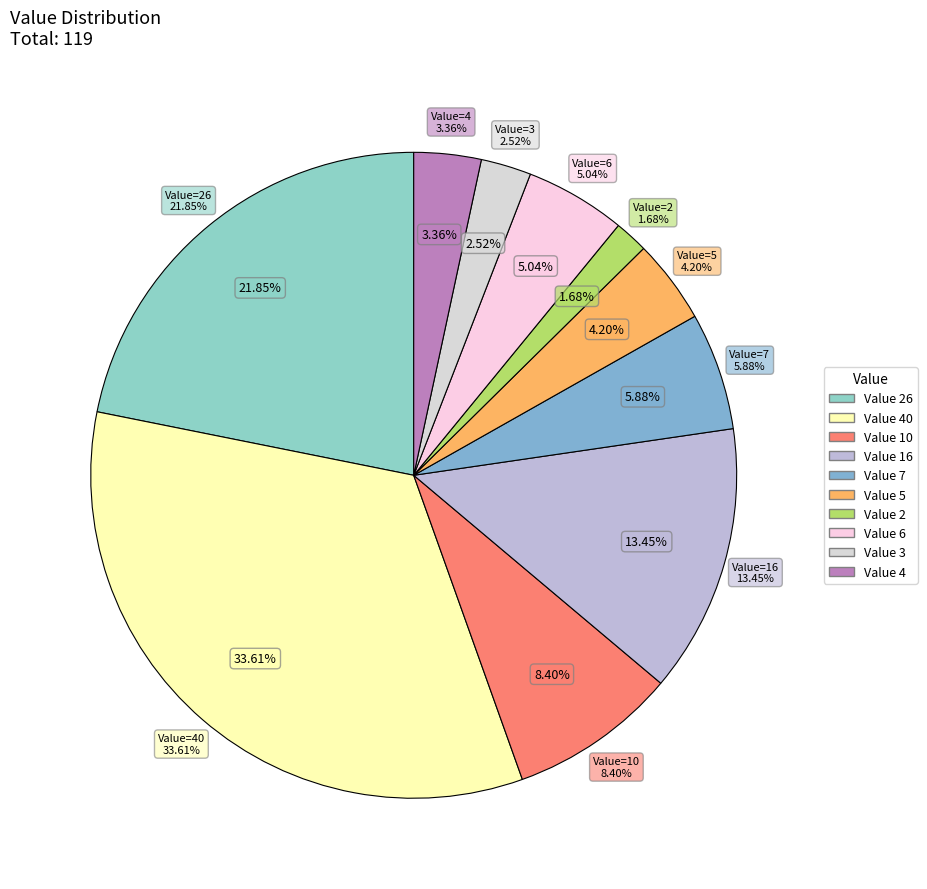

How many slices are in this pie chart?

10